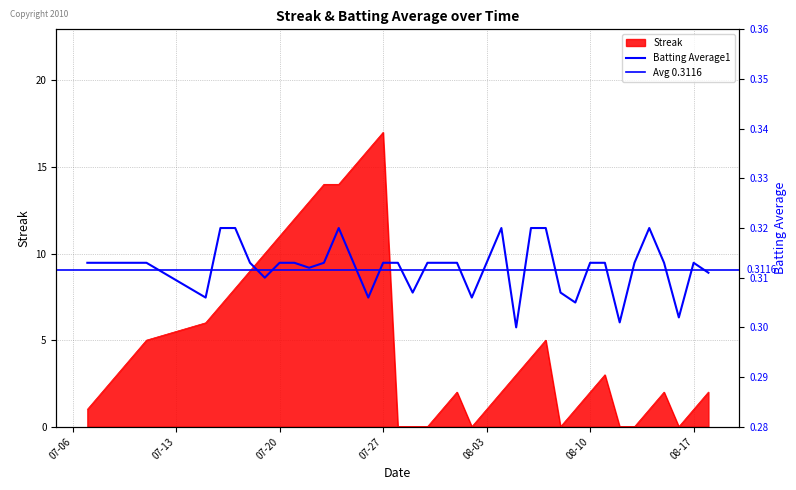

What is the highest value of the Streak series?

17